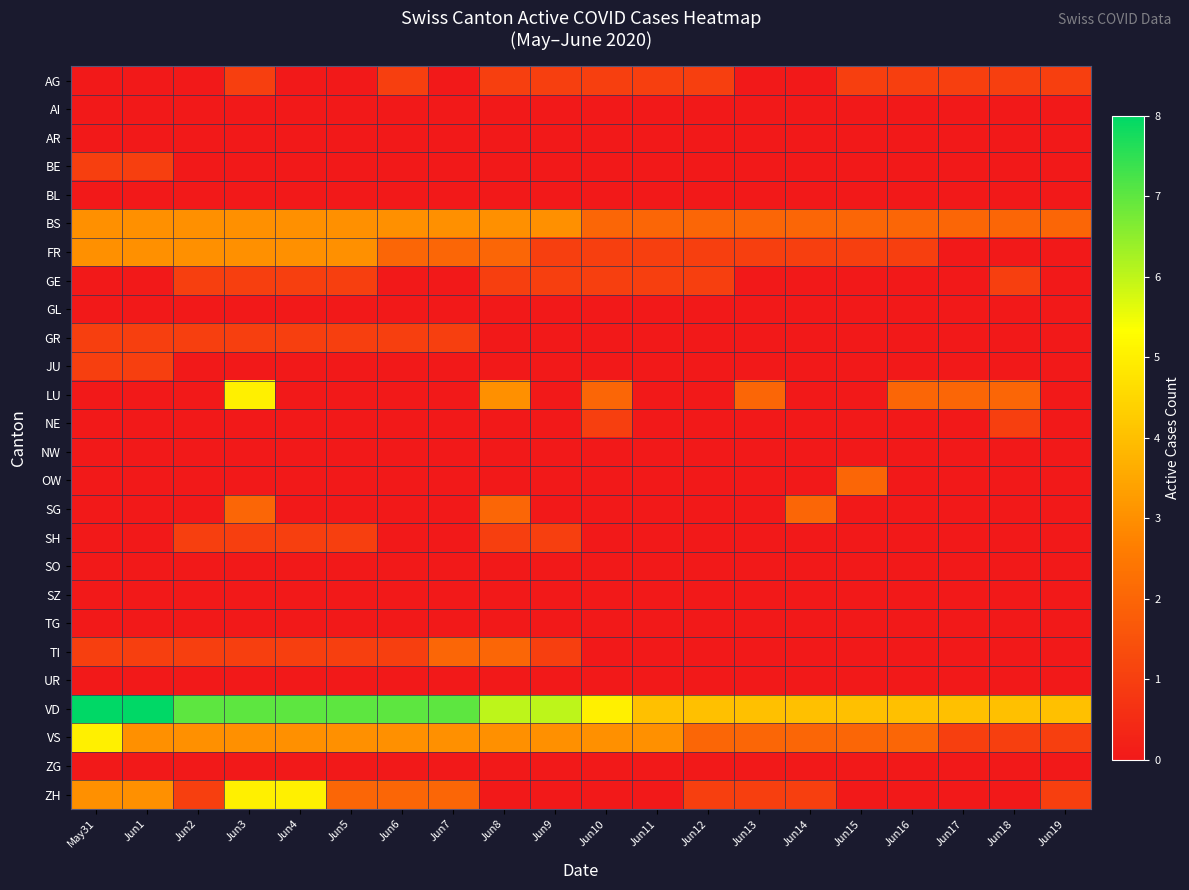

Which has a higher value, Jun6 or Jun11?

Jun6